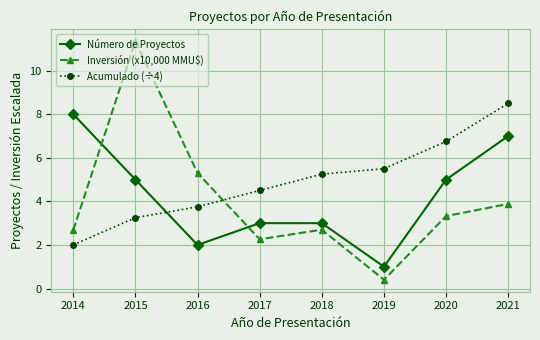

What is the difference between the highest and lowest values at 2020?

3.4